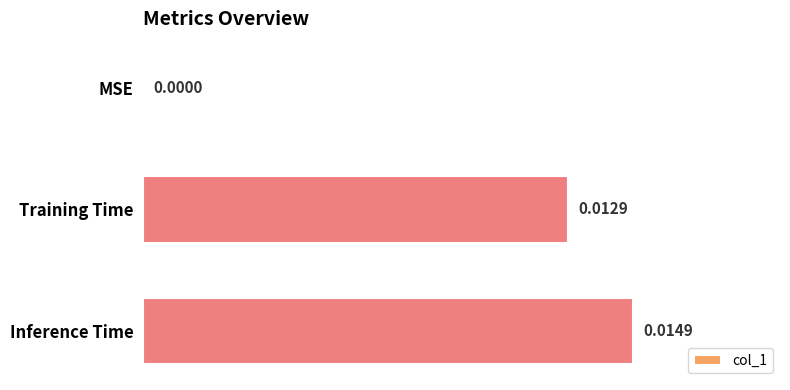

At which label is the value closest to 0?

MSE